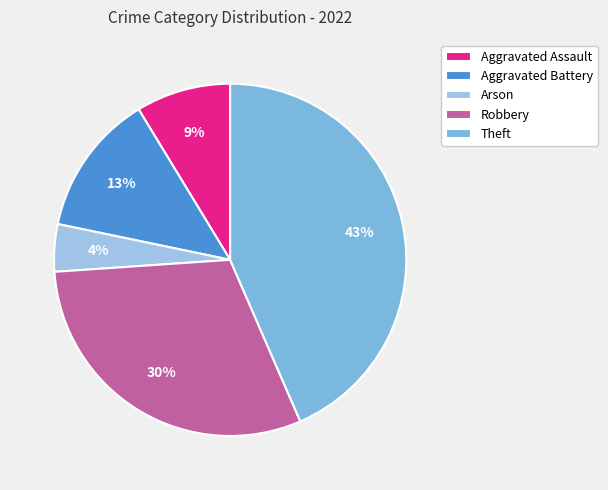

To the nearest percent, what portion does Robbery represent?

30%